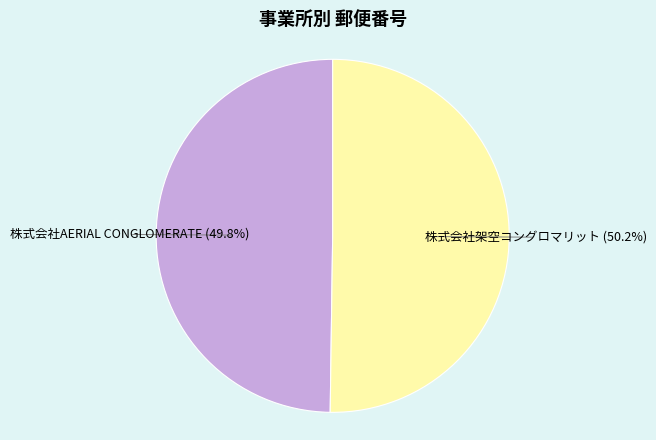

Count the number of slices in the pie.

2